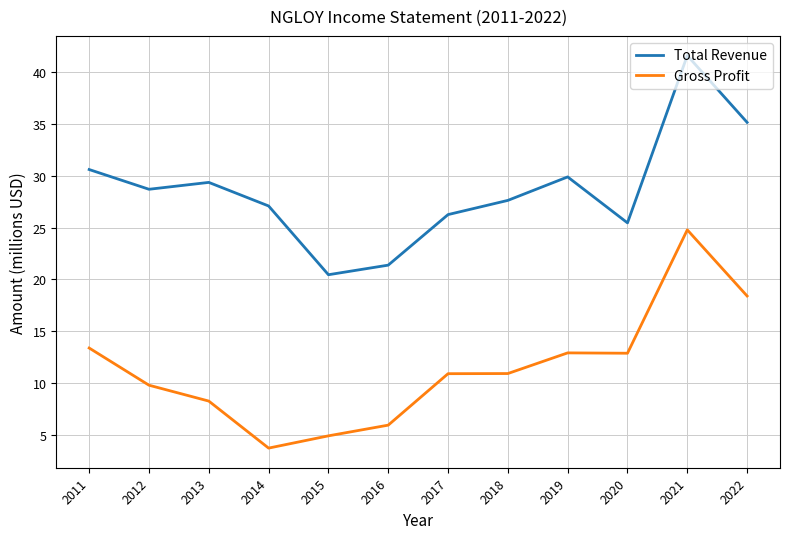

Is it true that Gross Profit equals 15.7 at 2017?

False